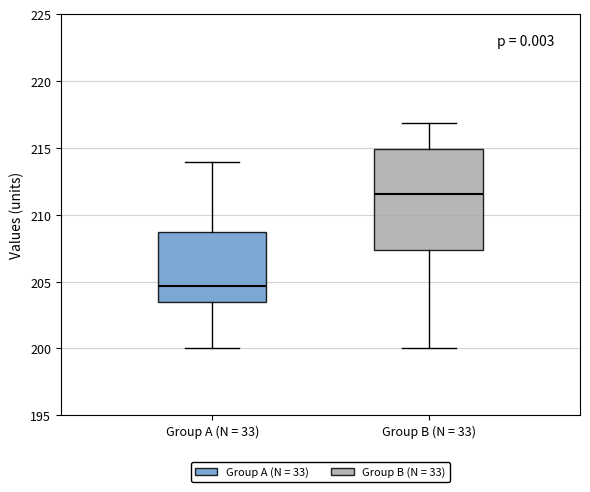

Comparing the boxes themselves (not the whiskers), which one is the tallest?

Group B (N = 33)